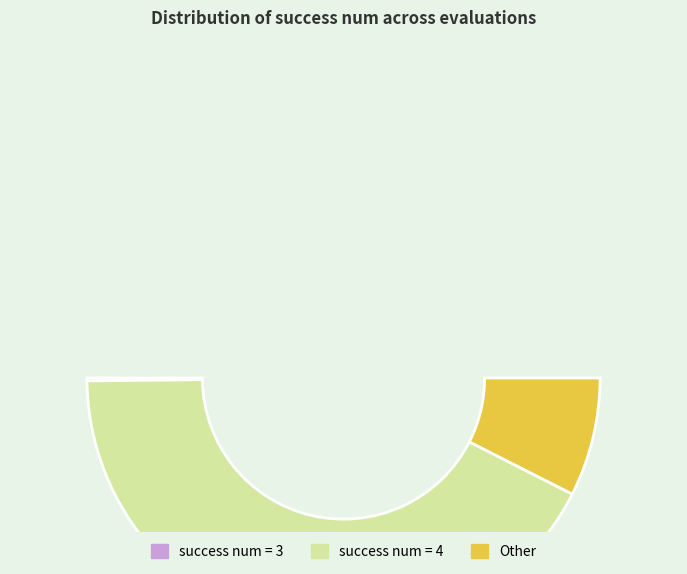

Approximately how many times larger is the value at 4 compared to 4?

1.0